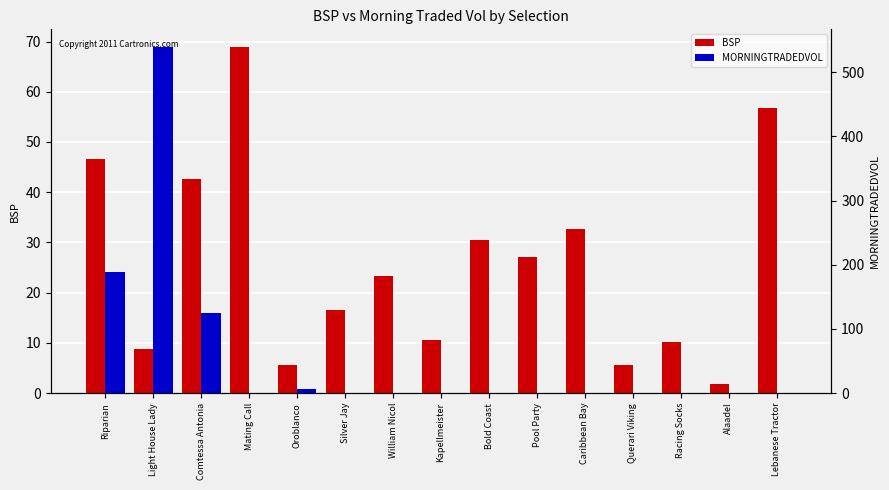

At which label is MORNINGTRADEDVOL closest to 34?

Riparian